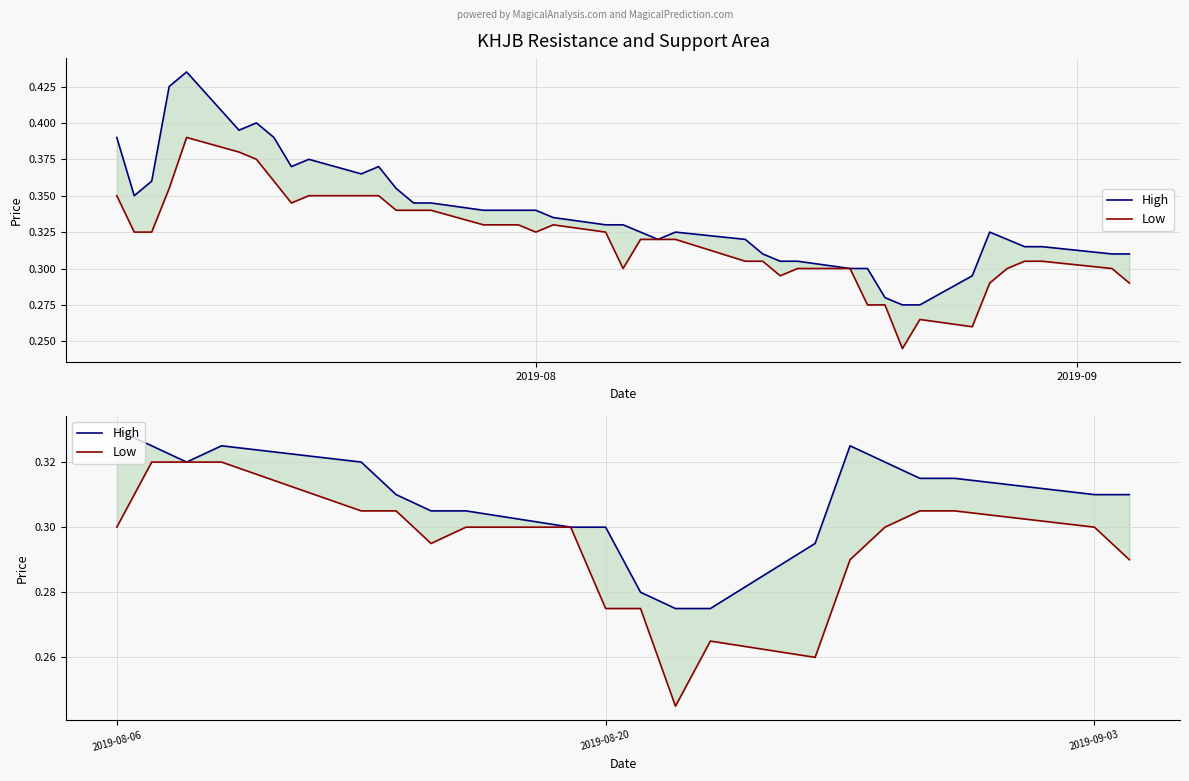

What are all the series names shown in the legend?

High, Low